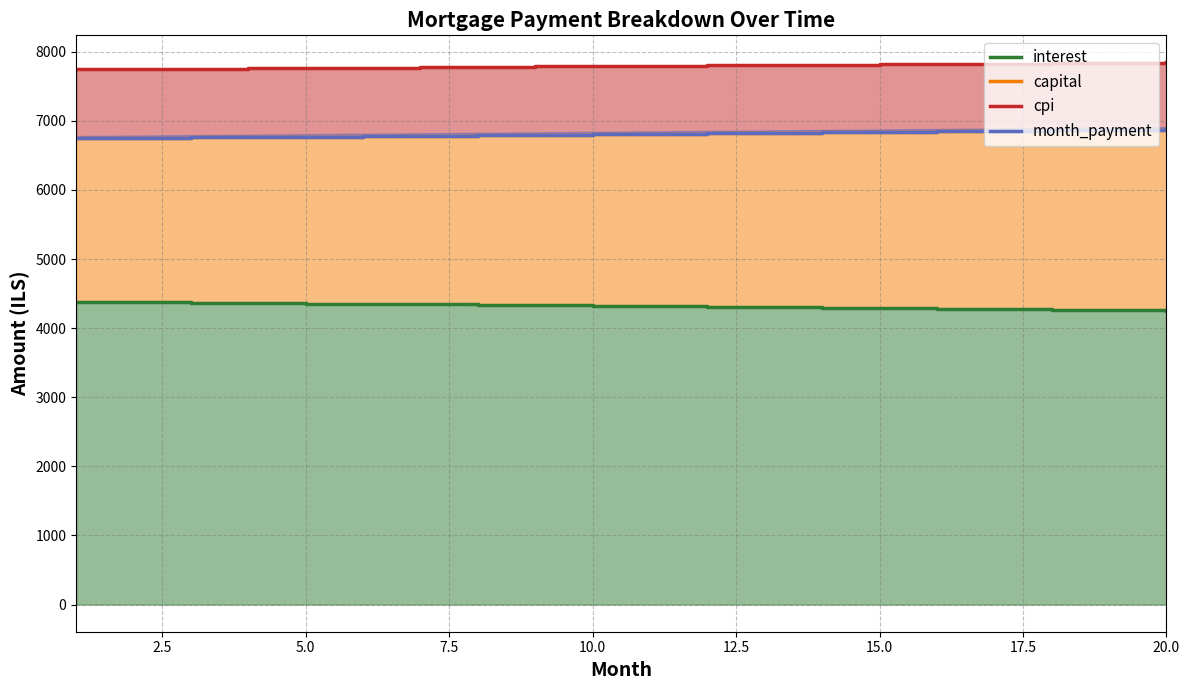

Reading left to right, what are all the values shown in this chart?

interest: 4379.4	4373.4	4367.4	4361.2	4355.1	4348.8	4342.6	4336.2	4329.8	4323.3	4316.7	4310.1	4303.4	4296.7	4289.9	4283.0	4276.1	4269.0	4262.0	4254.8
month_payment: 6745.2	6751.9	6758.7	6765.4	6772.2	6779.0	6785.8	6792.5	6799.3	6806.1	6812.9	6819.7	6826.6	6833.4	6840.2	6847.1	6853.9	6860.8	6867.6	6874.5
capital: 6745.2	6751.9	6758.7	6765.4	6772.2	6779.0	6785.8	6792.5	6799.3	6806.1	6812.9	6819.7	6826.6	6833.4	6840.2	6847.1	6853.9	6860.8	6867.6	6874.5
cpi: 7743.8	7749.2	7754.5	7759.9	7765.2	7770.6	7775.9	7781.2	7786.5	7791.8	7797.1	7802.4	7807.7	7813.0	7818.2	7823.5	7828.7	7834.0	7839.2	7844.4